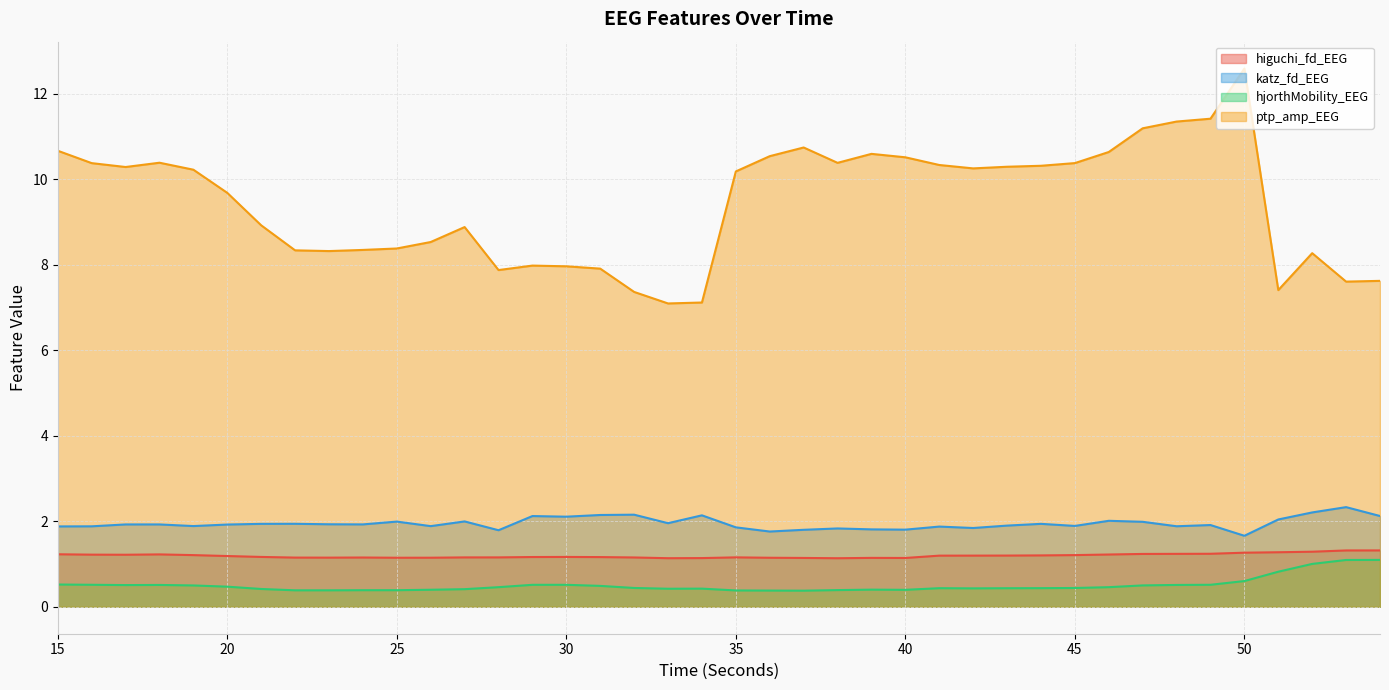

The value of hjorthMobility_EEG at 26 is 0.4. True or false?

True